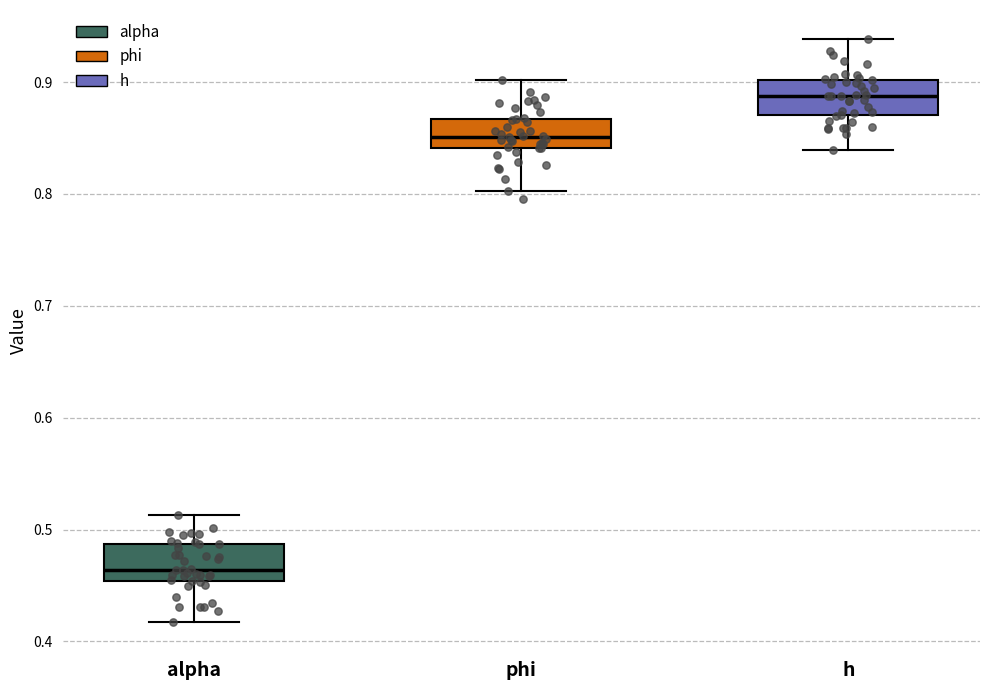

Reading left to right, transcribe this box plot: for each box, give where its median line is, the range the box spans, and where its two whiskers end, as read against the y-axis. The values are not printed on the chart, so give them approximately, as read against the axis.

alpha: median 0.46, box 0.45 to 0.49, whiskers 0.42 to 0.51
phi: median 0.85, box 0.84 to 0.87, whiskers 0.80 to 0.90
h: median 0.89, box 0.87 to 0.90, whiskers 0.84 to 0.94